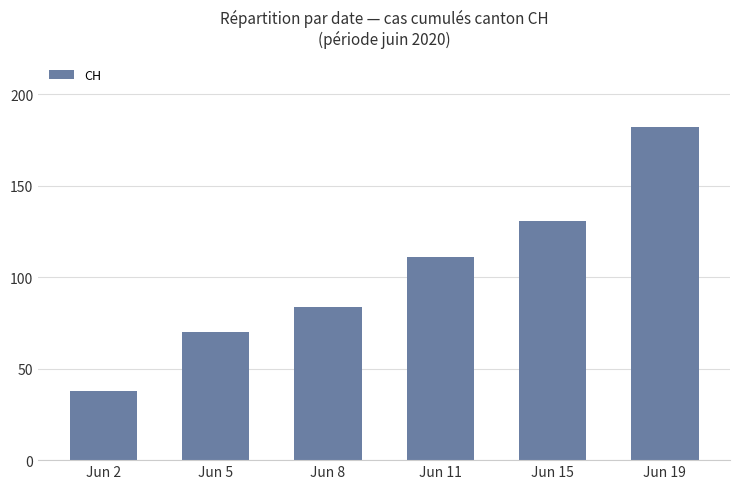

How many bars are there in total?

6